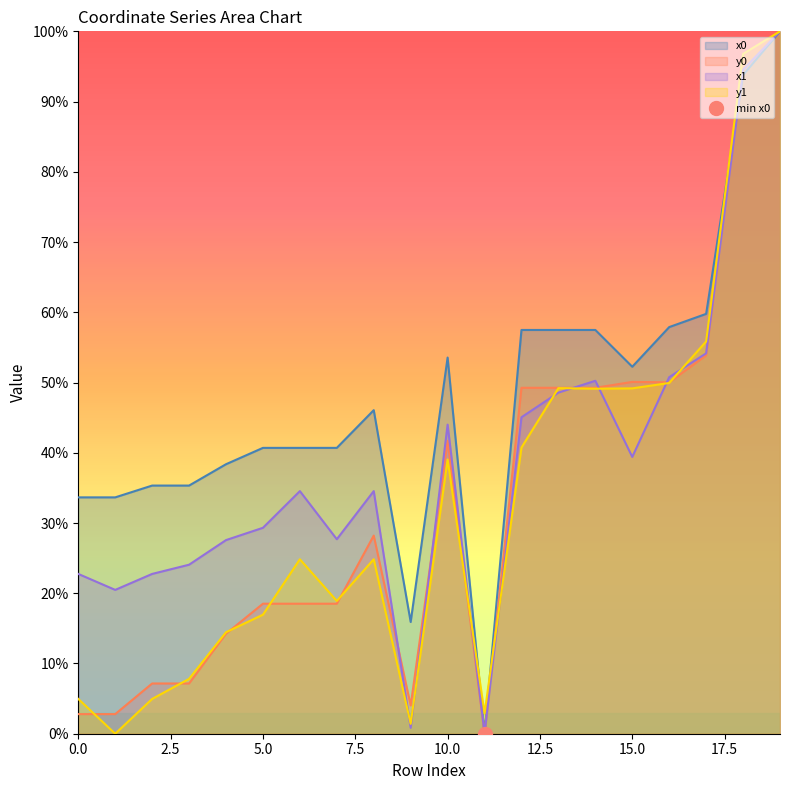

At 12, list the series in order from smallest to largest.

y1, x1, y0, x0